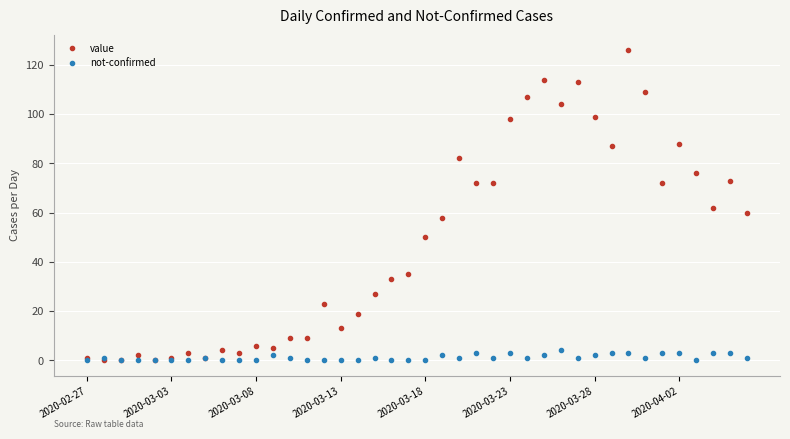

How many data points in value are less than 50?

20